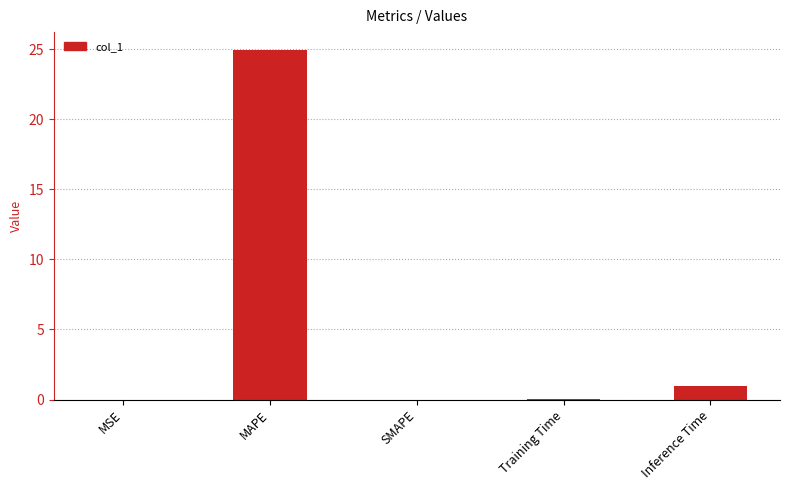

How many categories are shown in the chart?

5